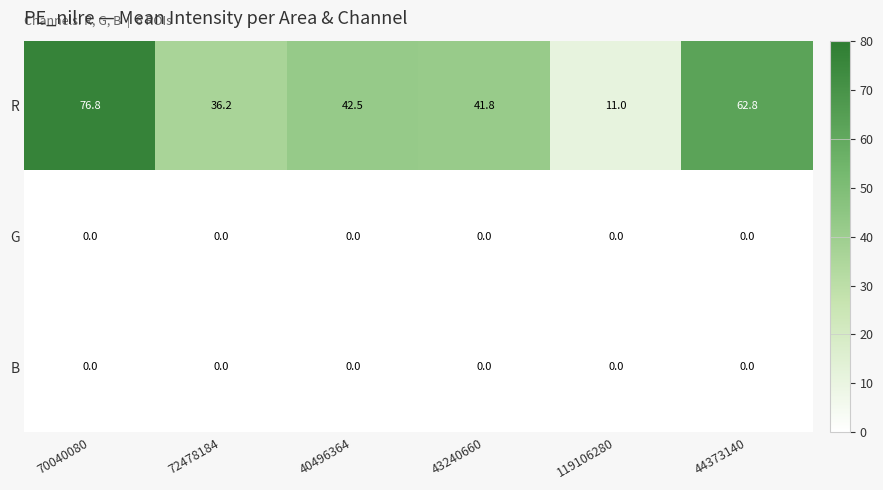

Is it true that G equals 0.0 at 119106280?

True